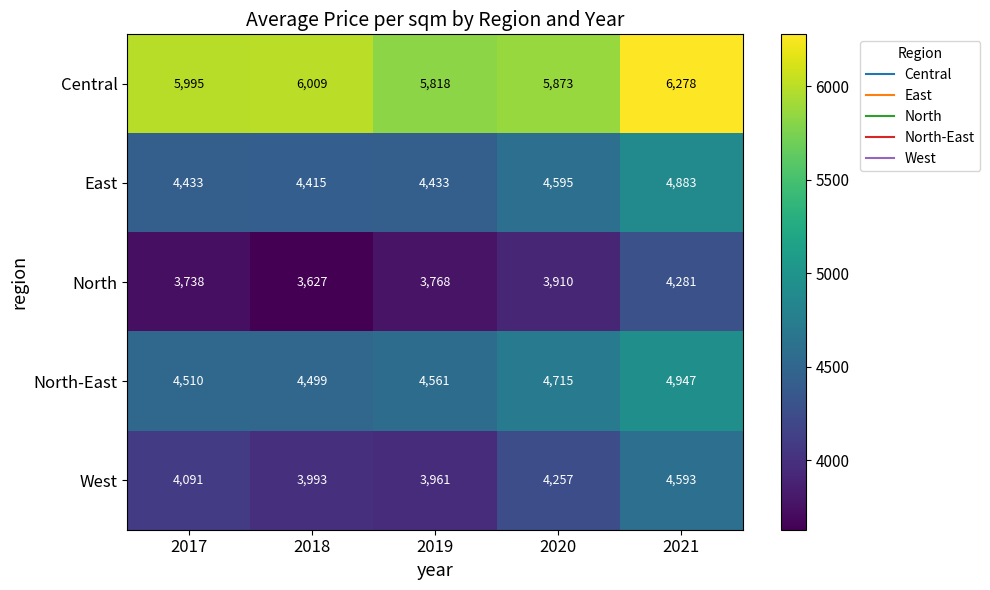

At 2017, list the series in order from largest to smallest.

Central, North-East, East, West, North